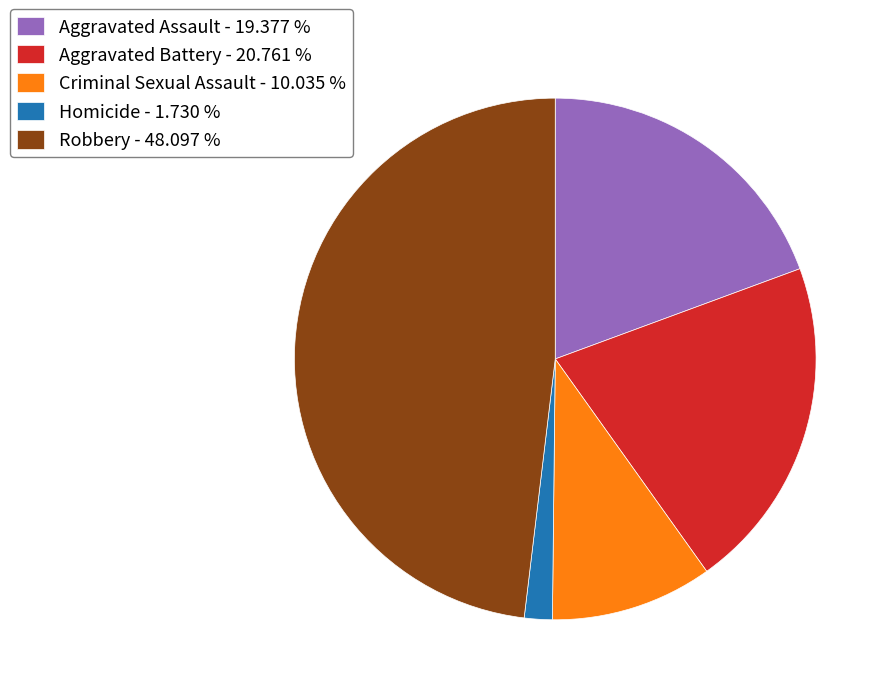

What is the smallest slice in the pie chart?

Homicide